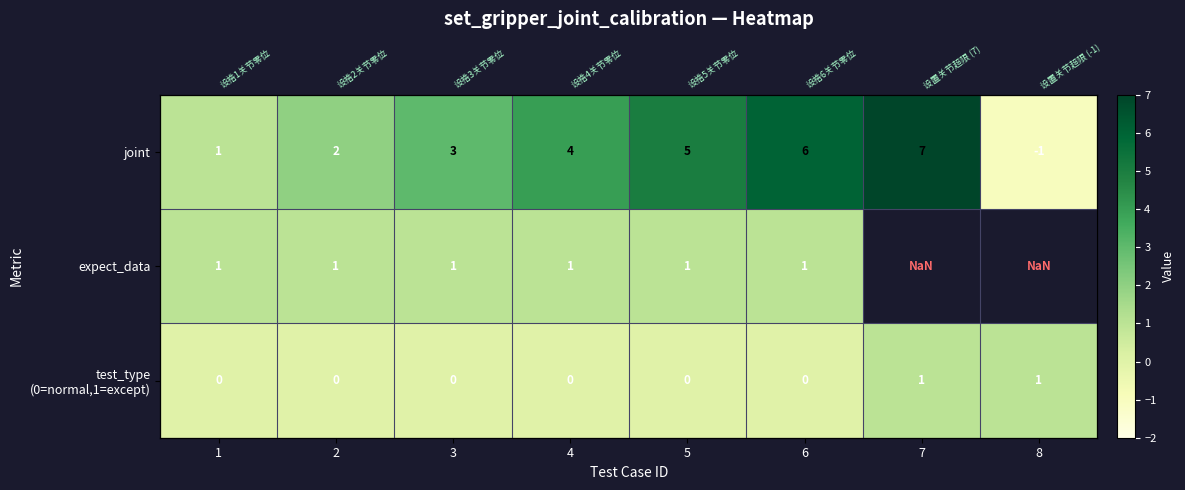

What is the sum of all joint values?

27.0